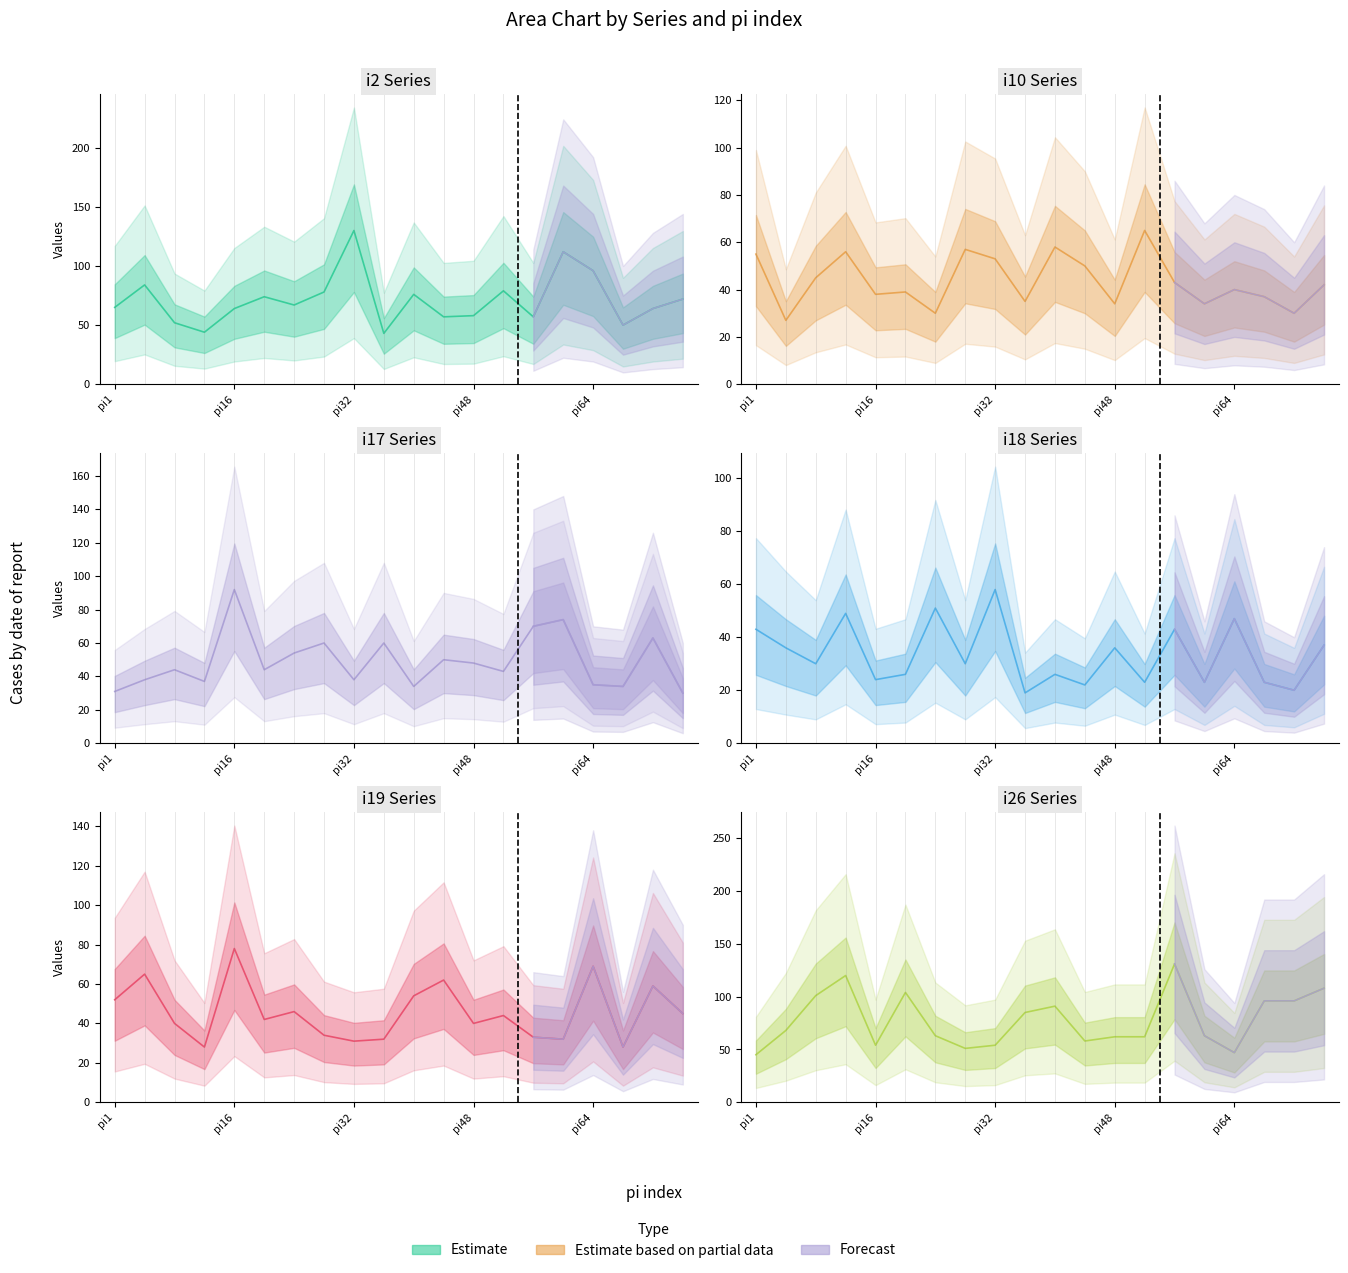

At which category does i26 reach its first local peak?

pi12